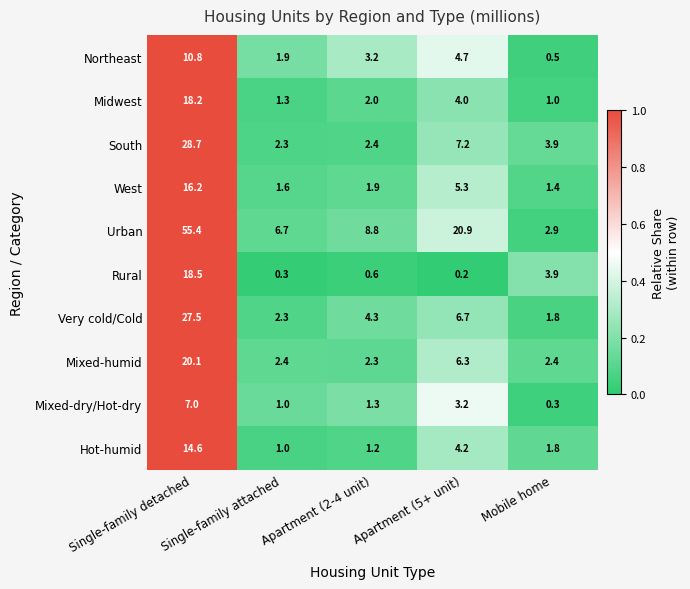

Between Apartment (2-4 unit) and Apartment (5+ unit), which series saw the biggest shift?

Urban